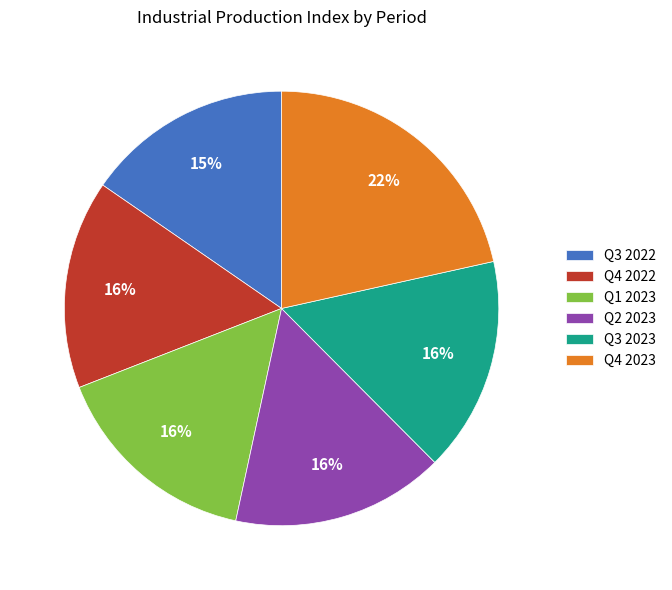

What is the ratio of the value at Q4 2022 to the value at Q1 2023?

1.0